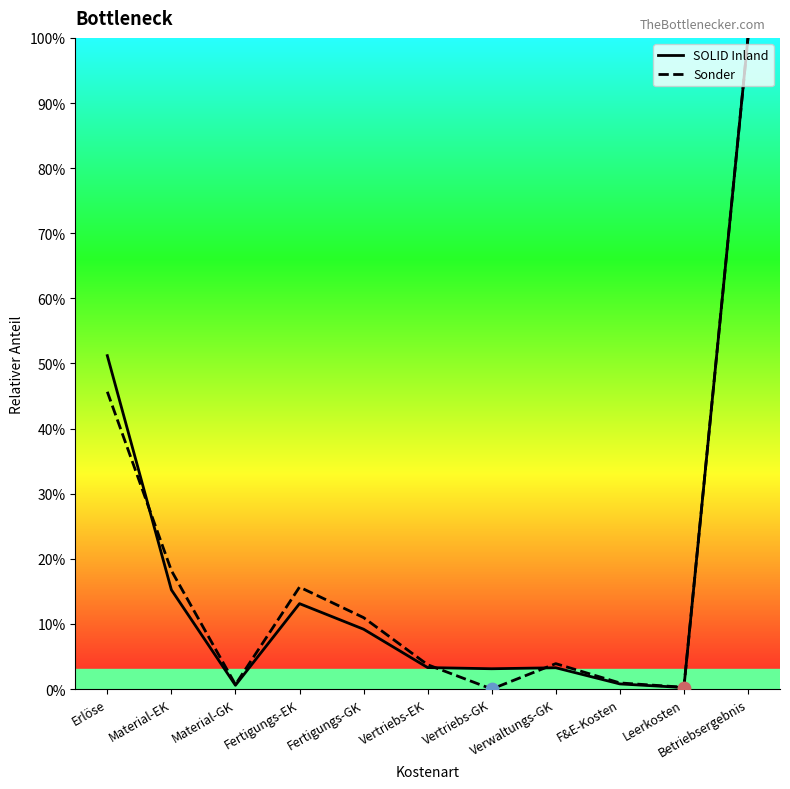

Which series has the largest total across all categories?

SOLID Inland